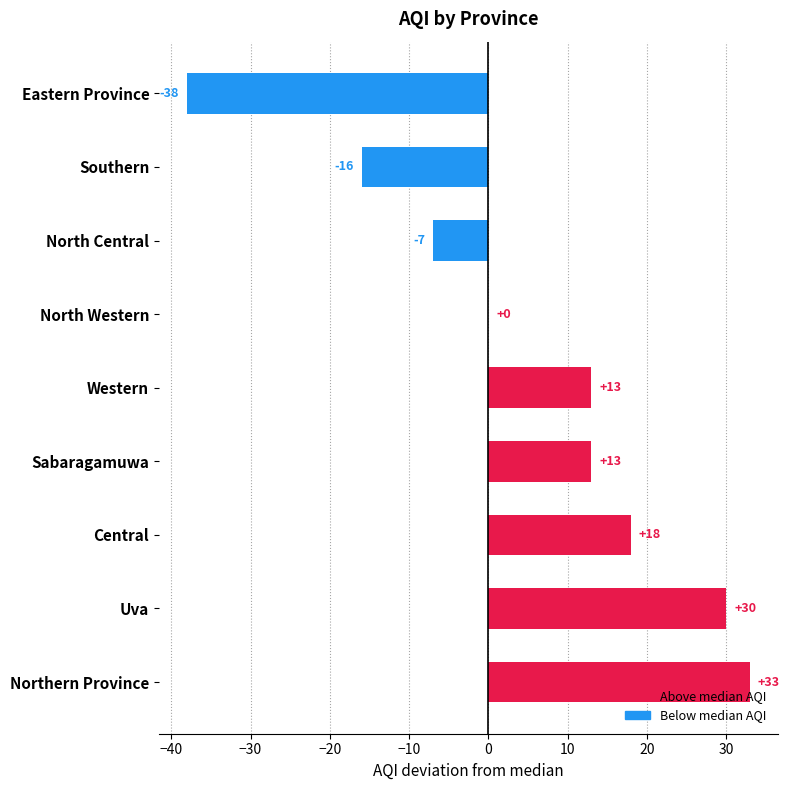

Where is the data nearest to the value -2?

North Western